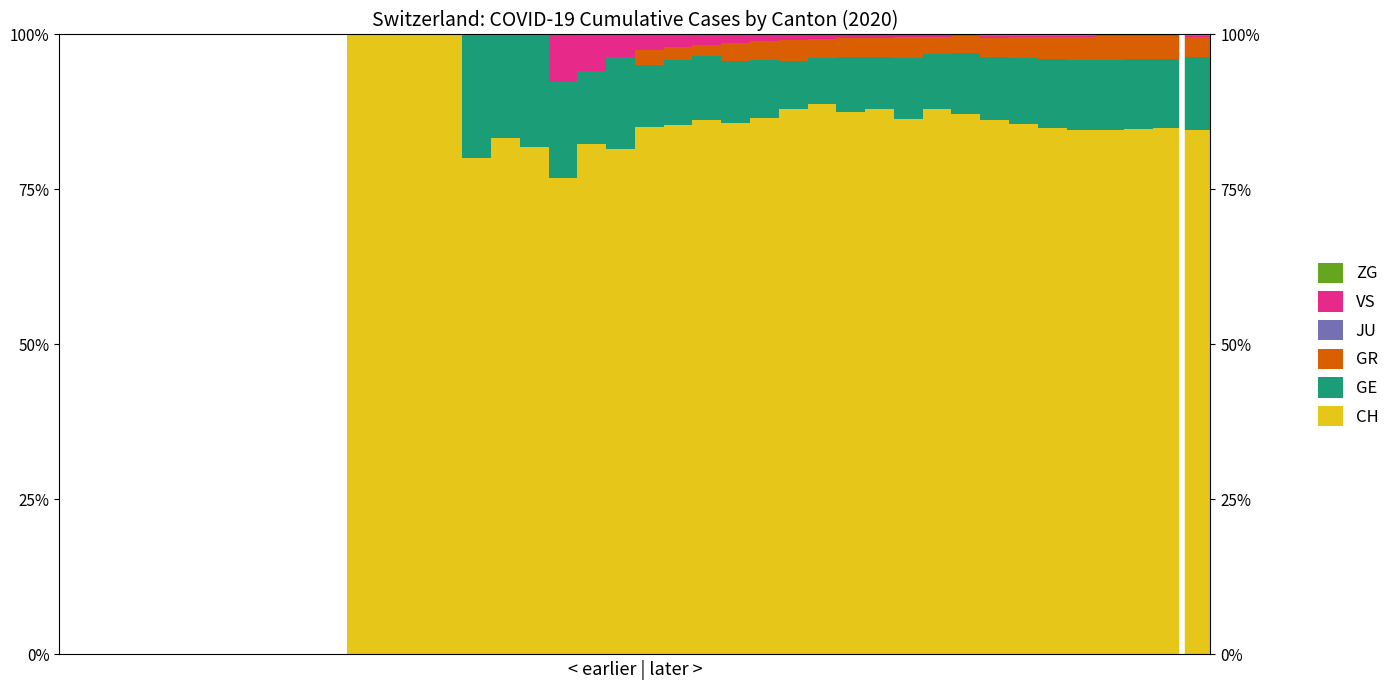

Rank the categories by ZG value from lowest to highest.

0, 1, 2, 3, 4, 5, 6, 7, 8, 9, 10, 11, 12, 13, 14, 15, 16, 17, 18, 19, 20, 21, 22, 23, 24, 25, 26, 27, 28, 29, 30, 31, 38, 37, 36, 35, 34, 39, 33, 32